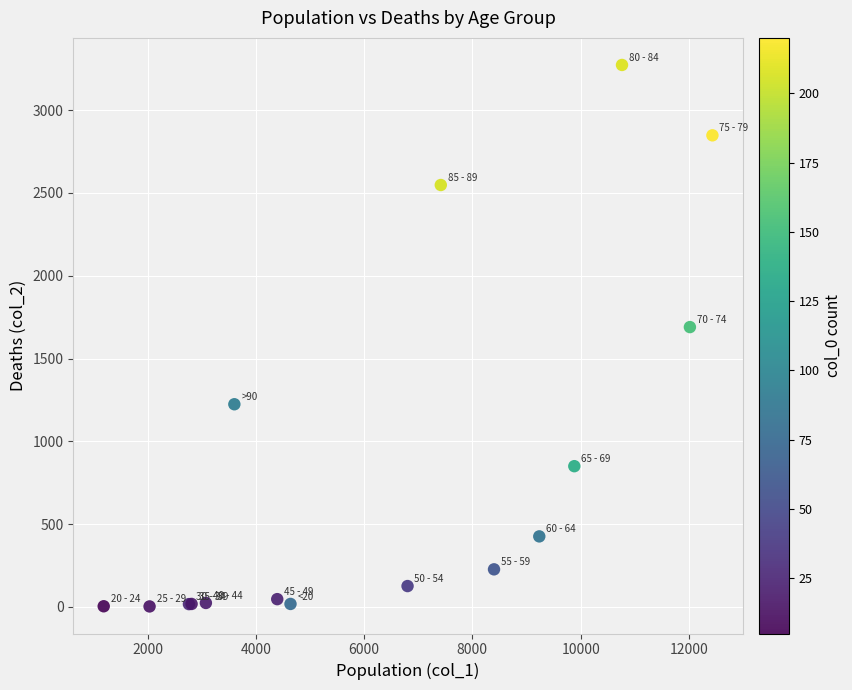

What Y value in the scatter plot is closest to 1638?

1690